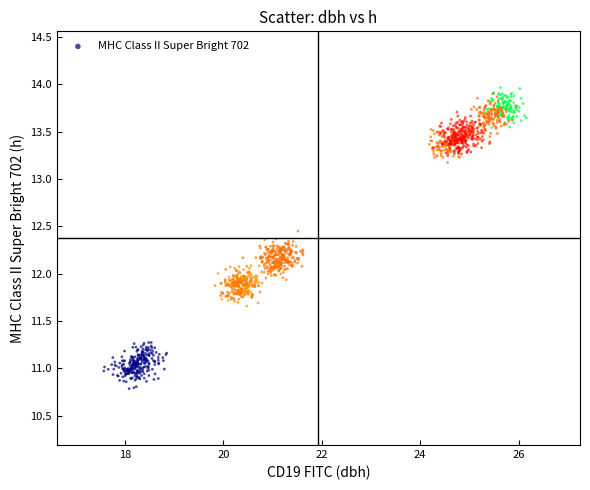

What is the range of Y values (max minus min)?

3.2